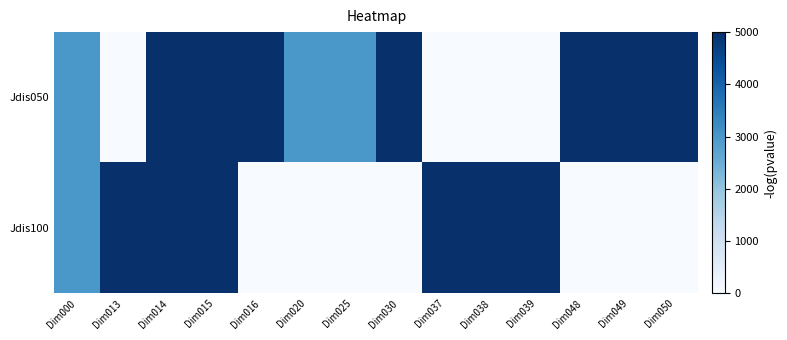

Reading left to right, transcribe all the data shown in this chart.

Jdis050: Dim000=3000	Dim013=0	Dim014=5000	Dim015=5000	Dim016=5000	Dim020=3000	Dim025=3000	Dim030=5000	Dim037=0	Dim038=0	Dim039=0	Dim048=5000	Dim049=5000	Dim050=5000
Jdis100: Dim000=3000	Dim013=5000	Dim014=5000	Dim015=5000	Dim016=0	Dim020=0	Dim025=0	Dim030=0	Dim037=5000	Dim038=5000	Dim039=5000	Dim048=0	Dim049=0	Dim050=0